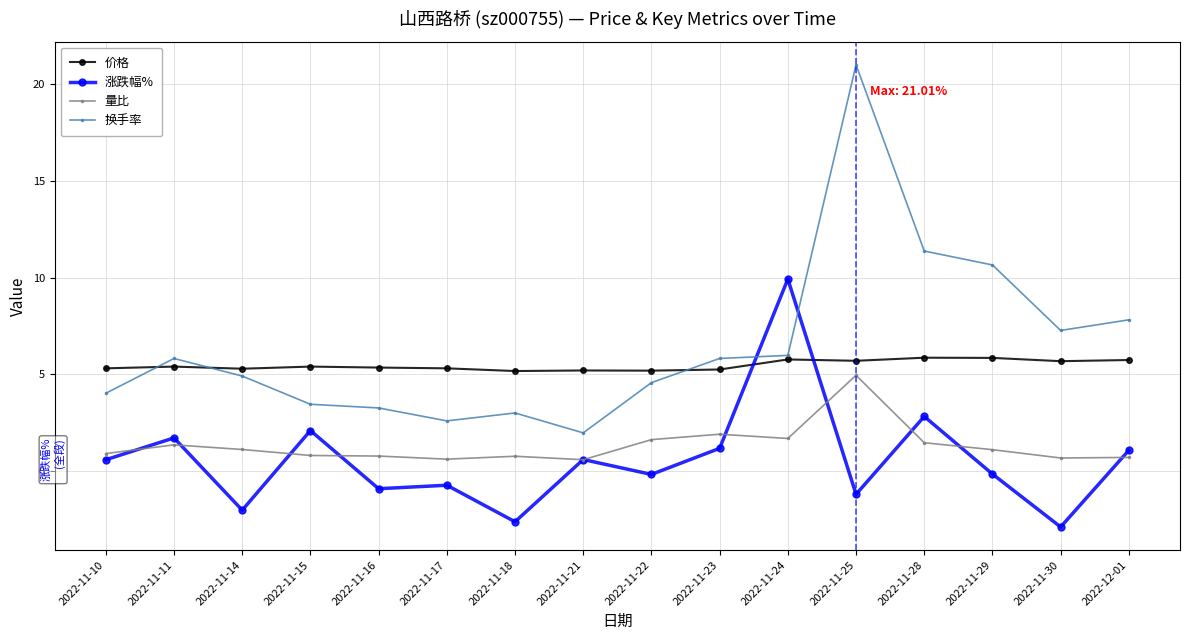

The 价格 series shows 5.2 at 2022-11-23. True or false?

True